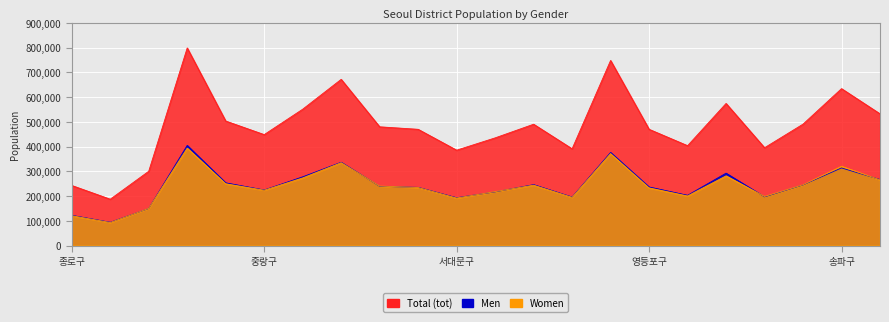

True or false: Men and Women intersect in this chart.

True